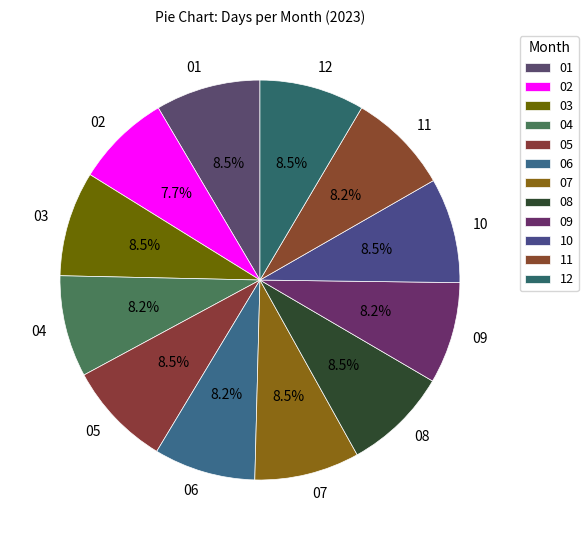

To the nearest percent, what is the combined percentage of 02 and 04?

16%